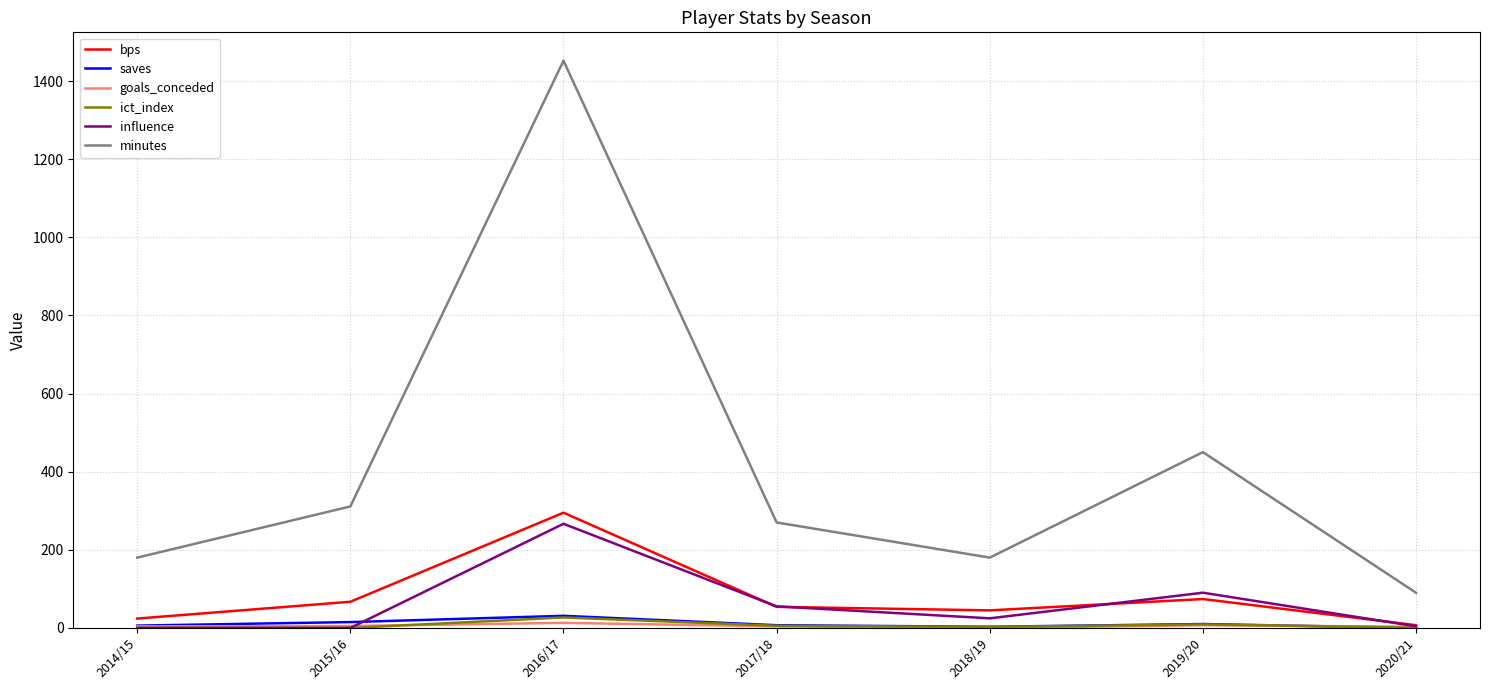

Which series has the largest total across all categories?

minutes